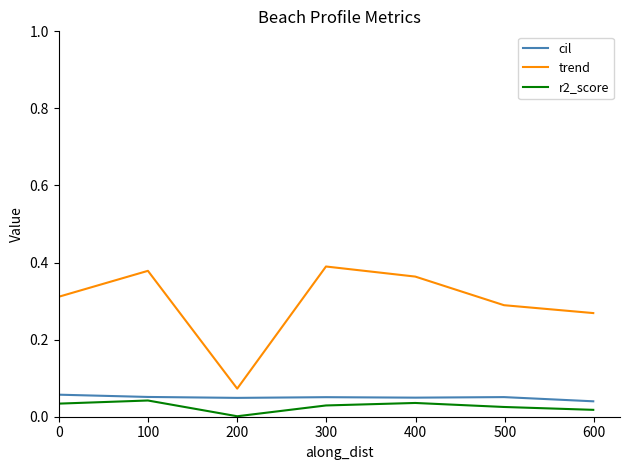

How many interior local valleys does the trend series have?

1